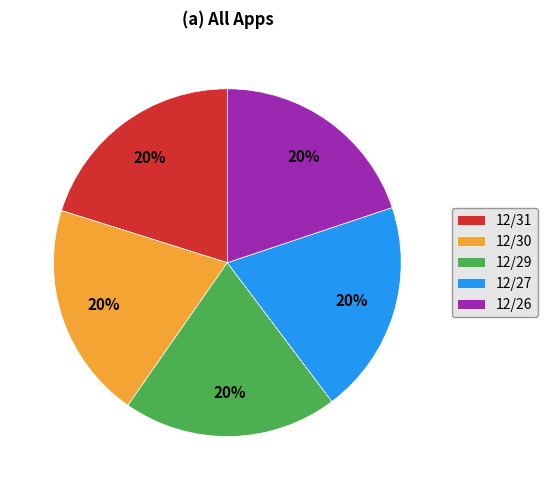

Is it true that 12/31 is 20% of the pie?

True